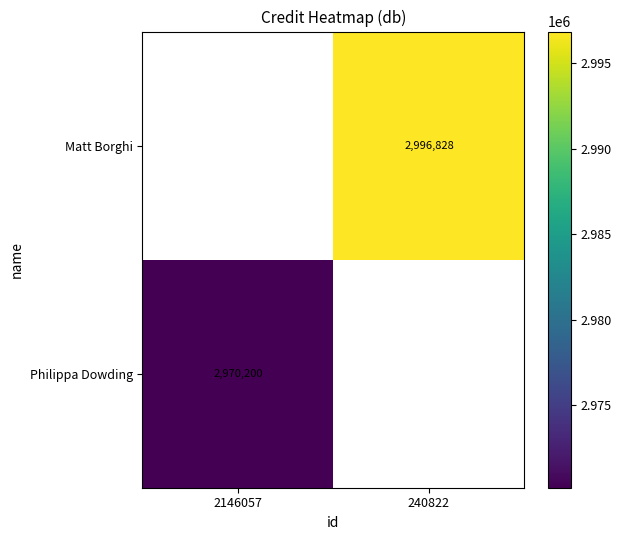

The value of Matt Borghi at 240822 is 1450959. True or false?

False